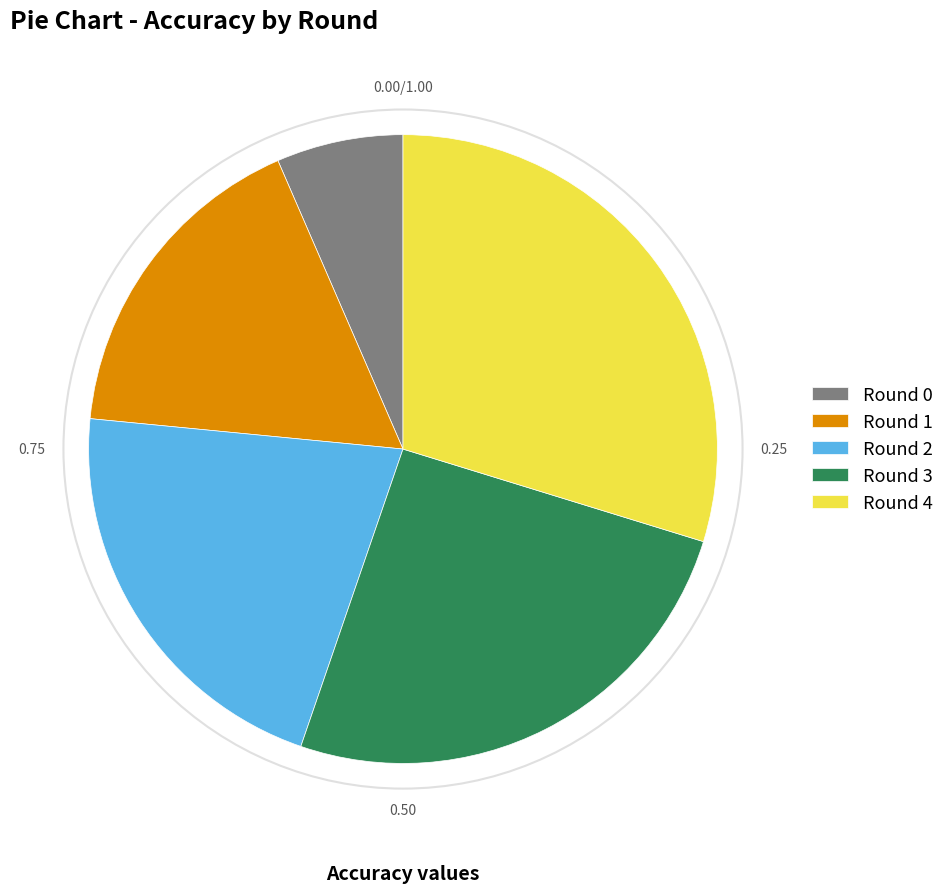

Is the sum of Round 0 and Round 4 greater than half?

No